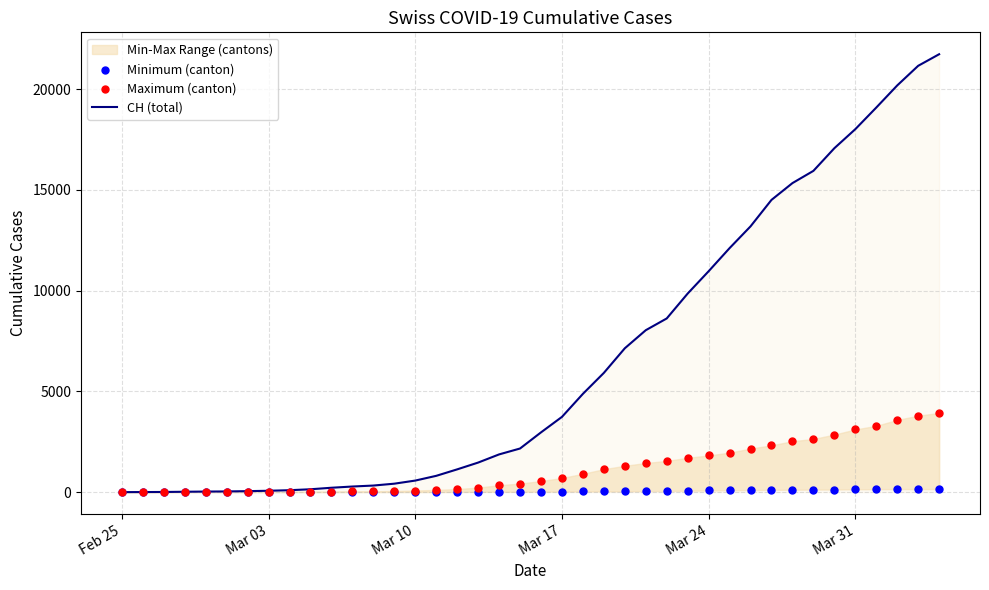

Is the value of Maximum (canton) at 26 greater than the value of Minimum (canton) at 12?

Yes